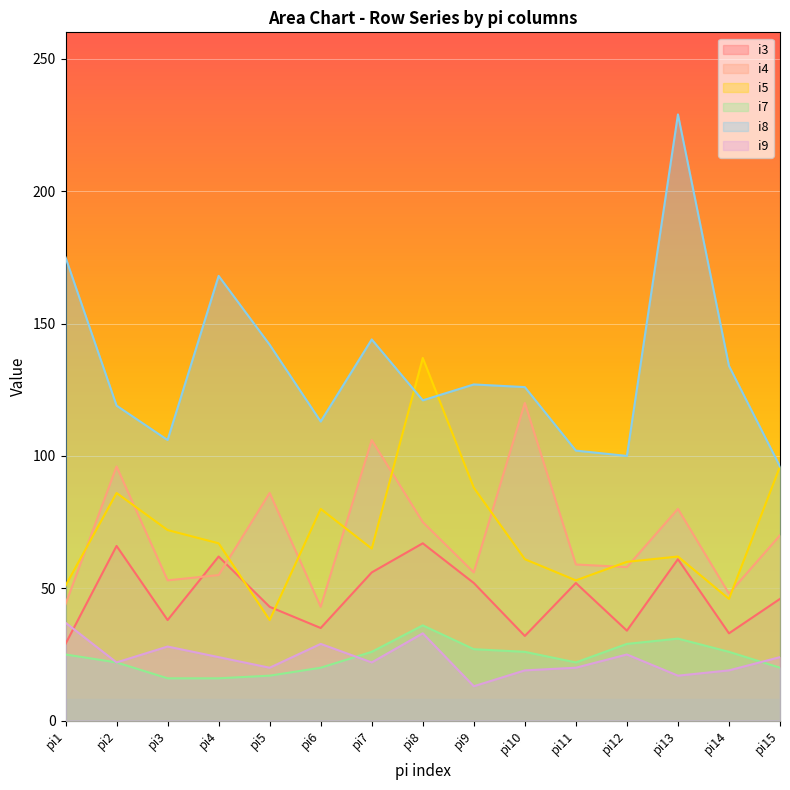

What is the highest value of the i4 series?

120